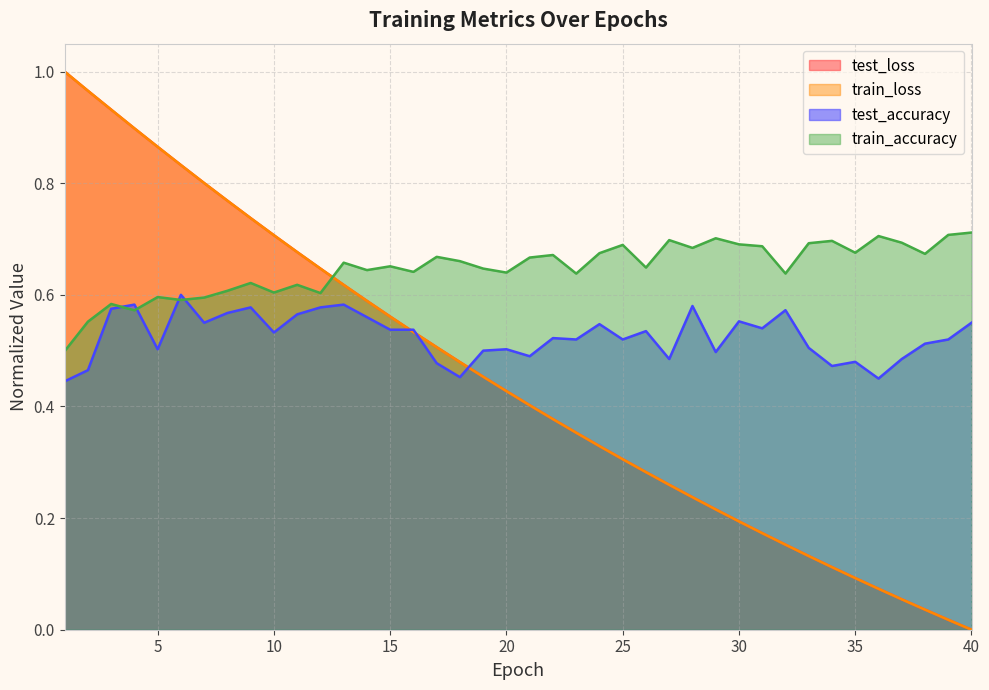

Between 17 and 40, which series saw the biggest shift?

test_loss